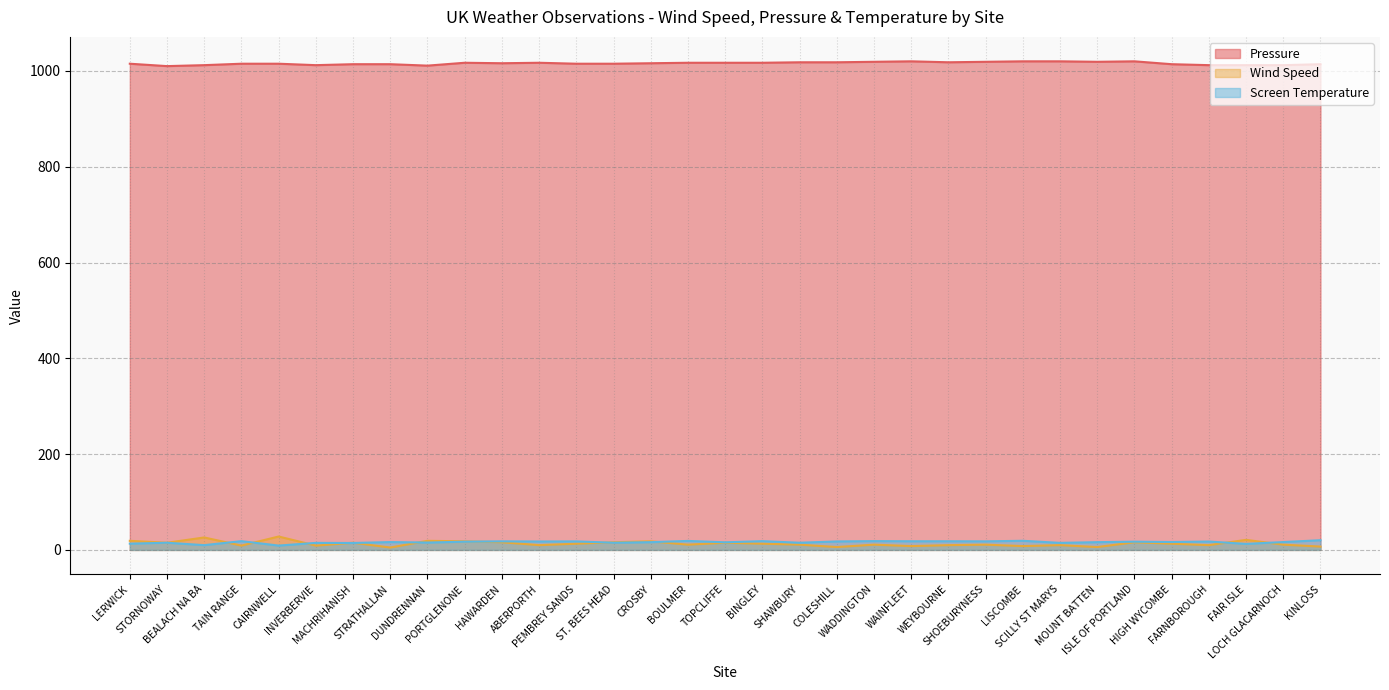

True or false: Pressure and Wind Speed intersect in this chart.

False